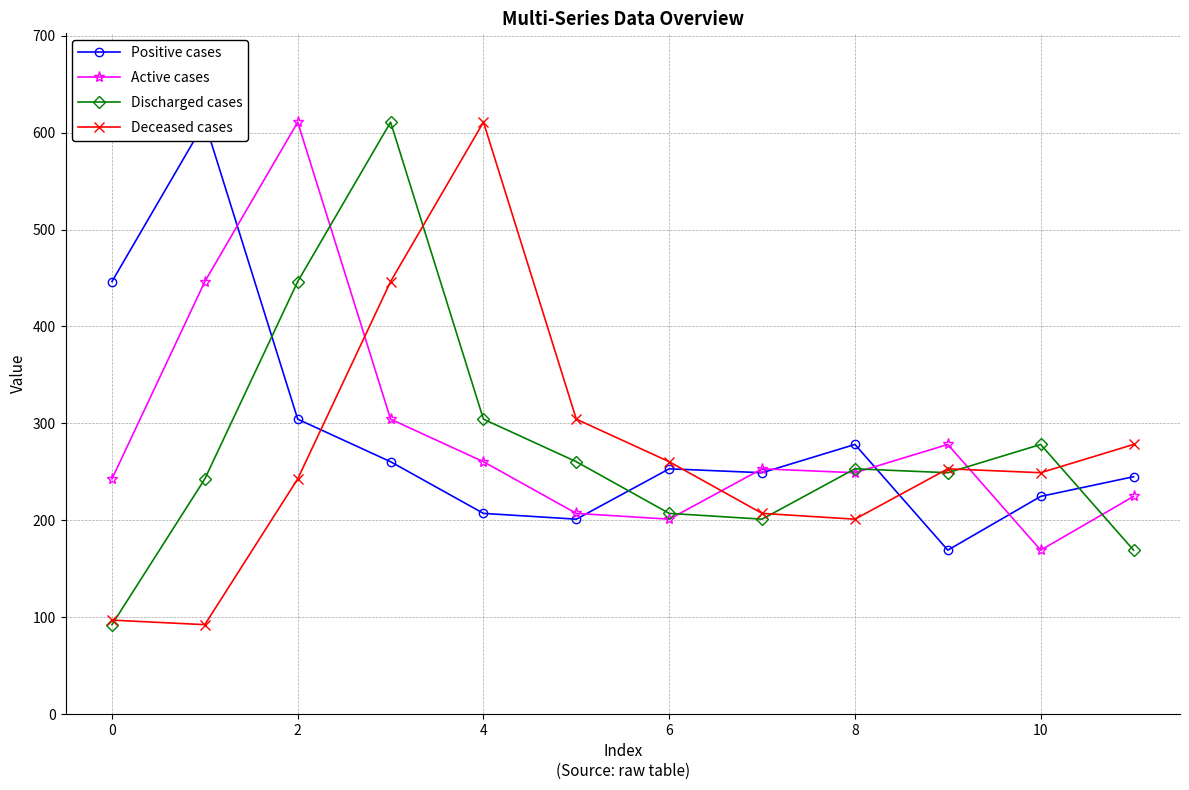

What is the maximum value for Discharged cases?

610.9